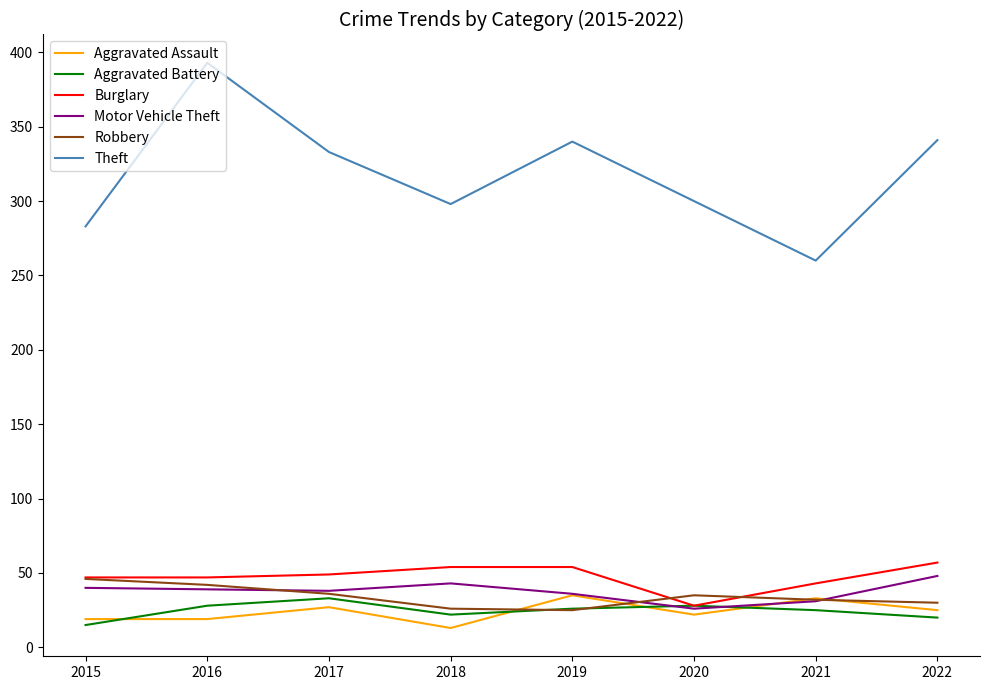

At how many categories does at least one series exceed 79?

8